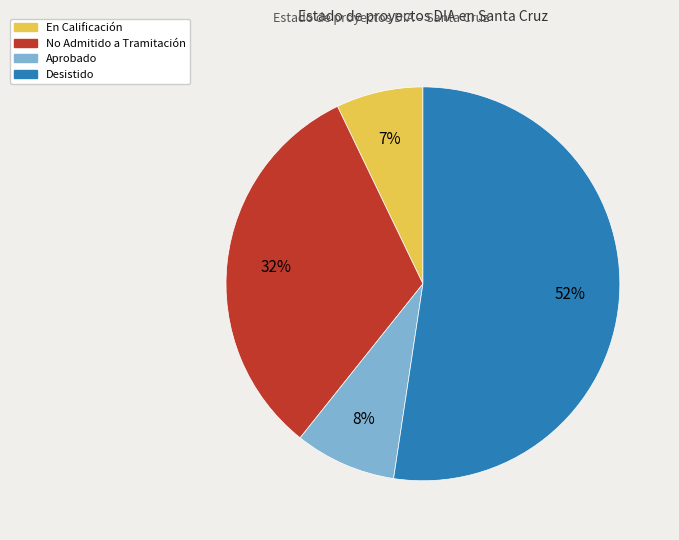

To the nearest percent, what is the average slice percentage?

25%